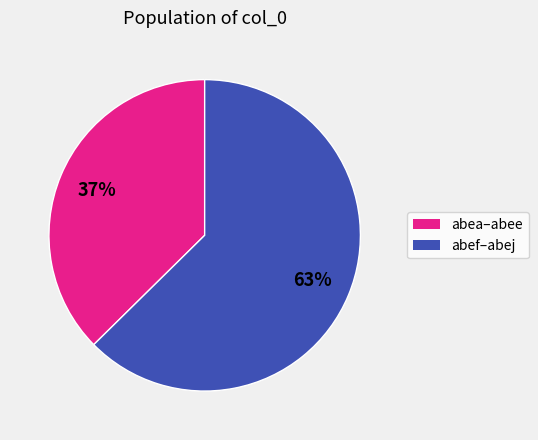

To the nearest percent, what is the average slice percentage?

50%